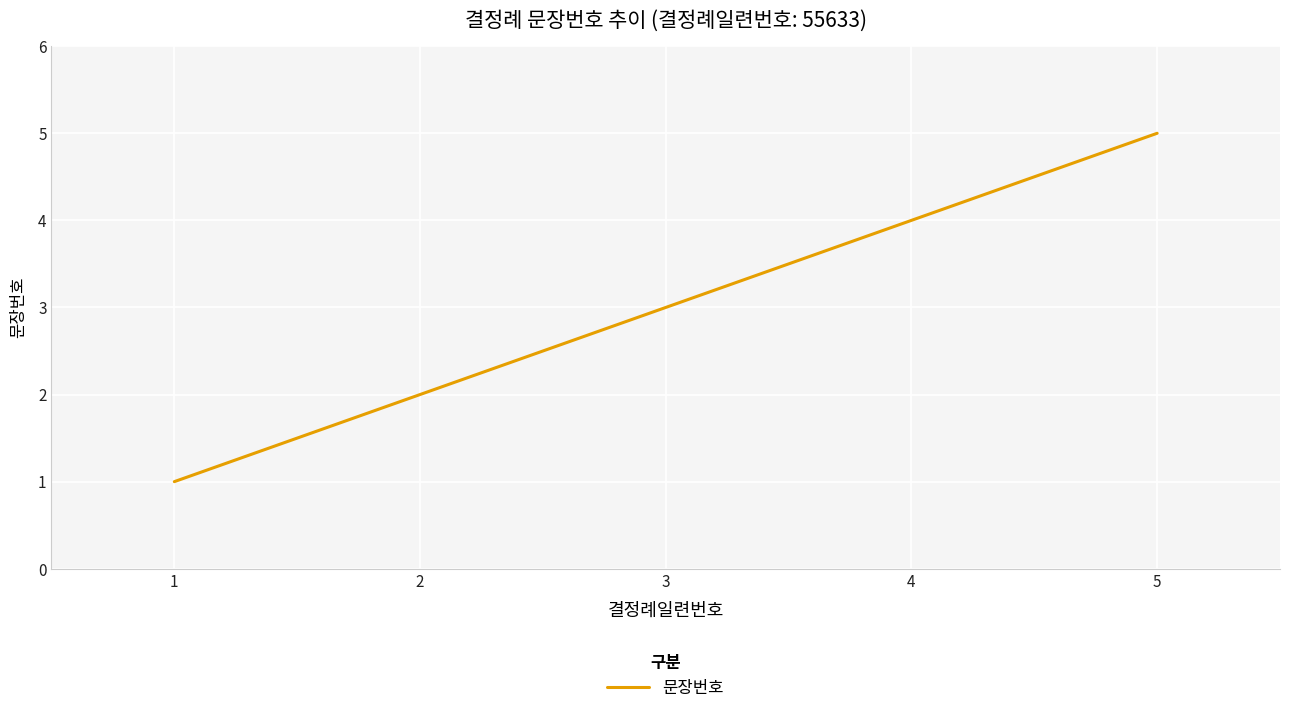

Is this an area chart (filled region under the line)?

No